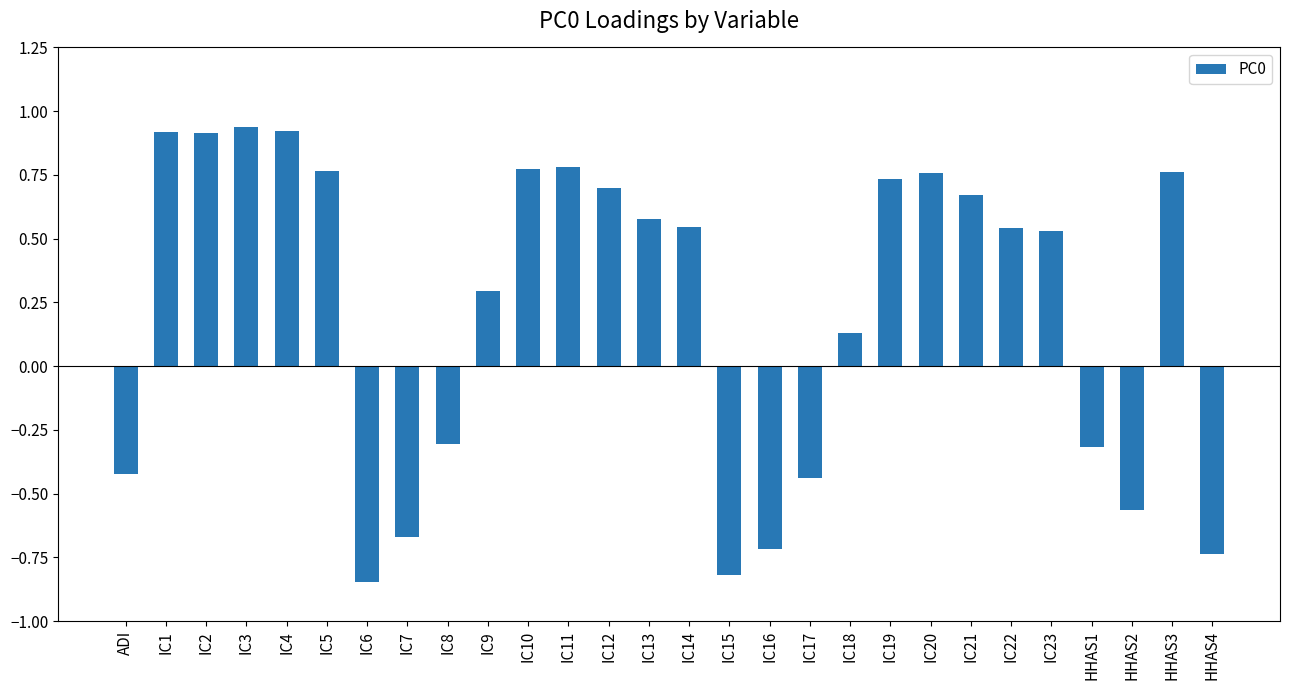

Between IC12 and IC6, which is larger?

IC12